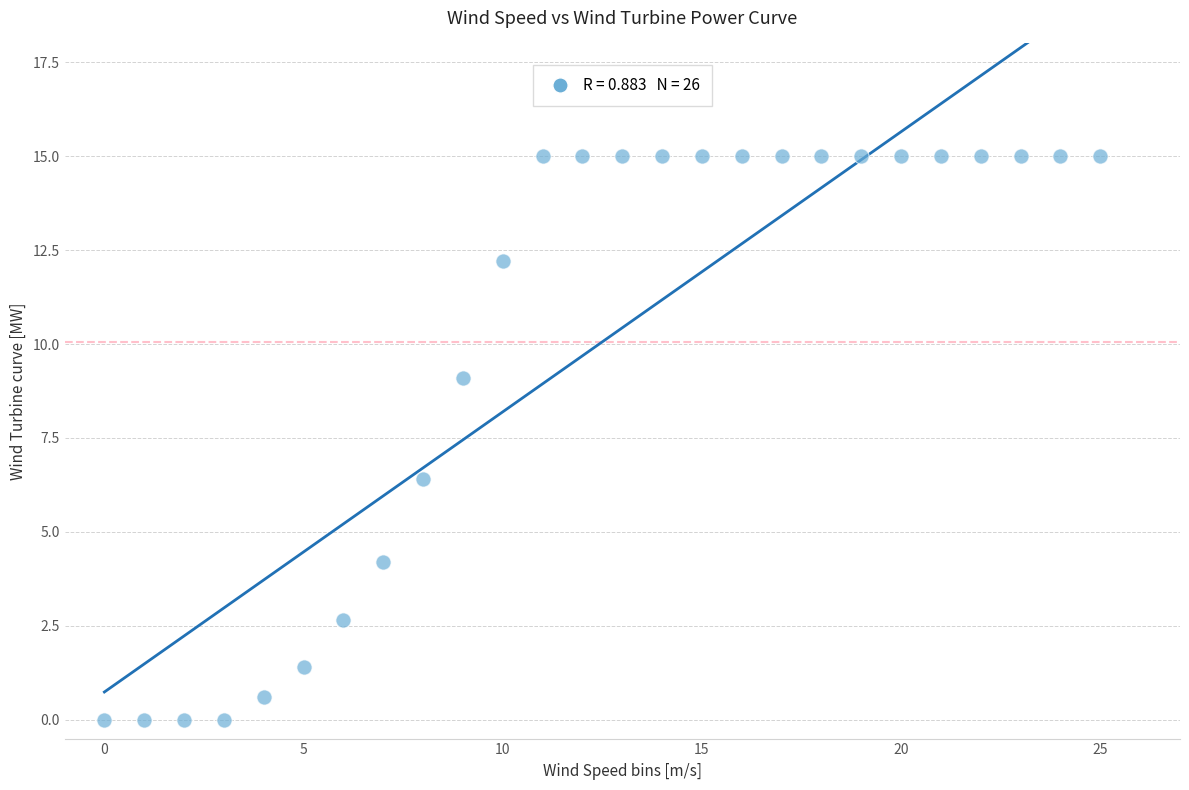

What is the range of Y values (max minus min)?

15.0